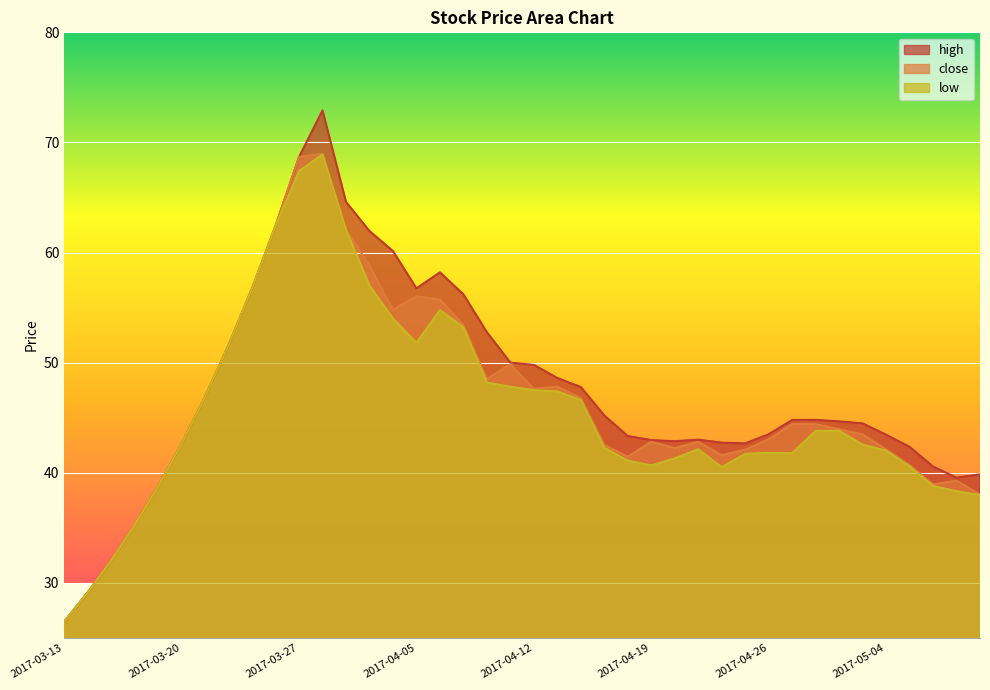

At which label is high closest to 49?

2017-04-13